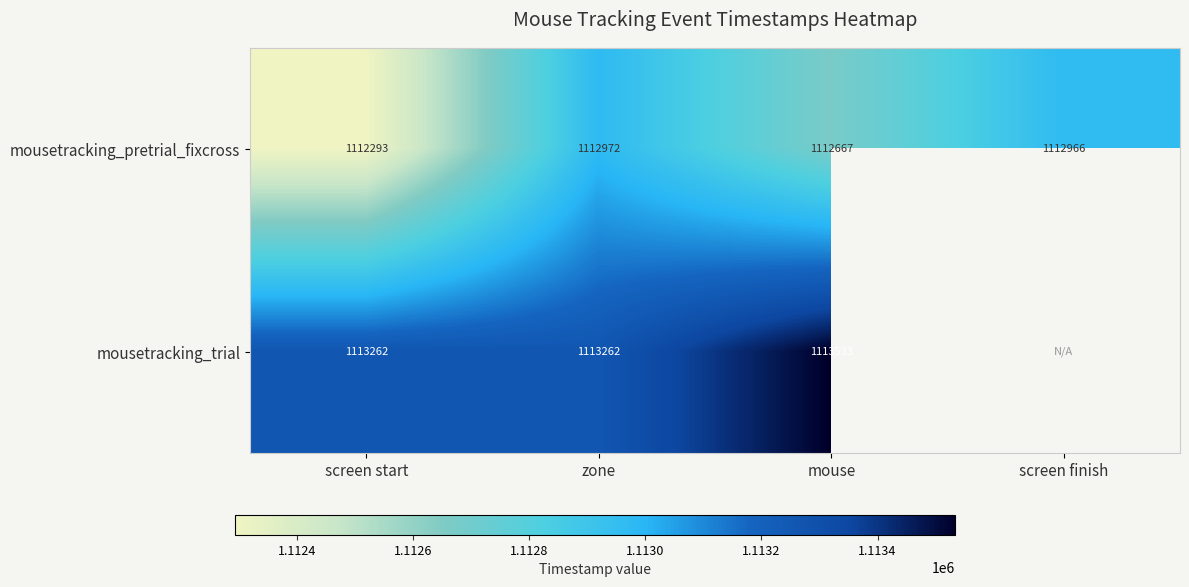

What is the difference between the highest and lowest values at screen start?

969.0